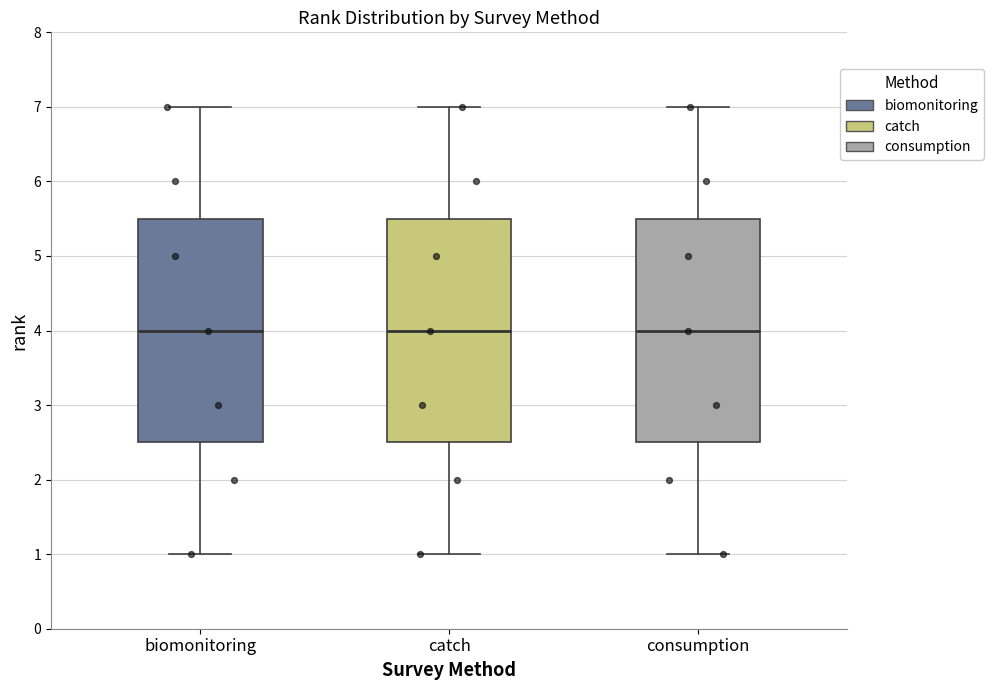

Reading left to right, read every box against the y-axis: the position of its median line, the range the box covers, and the ends of its whiskers. The values are not printed on the chart, so give them approximately, as read against the axis.

biomonitoring: median 4.0, box 2.5 to 5.5, whiskers 1.0 to 7.0
catch: median 4.0, box 2.5 to 5.5, whiskers 1.0 to 7.0
consumption: median 4.0, box 2.5 to 5.5, whiskers 1.0 to 7.0